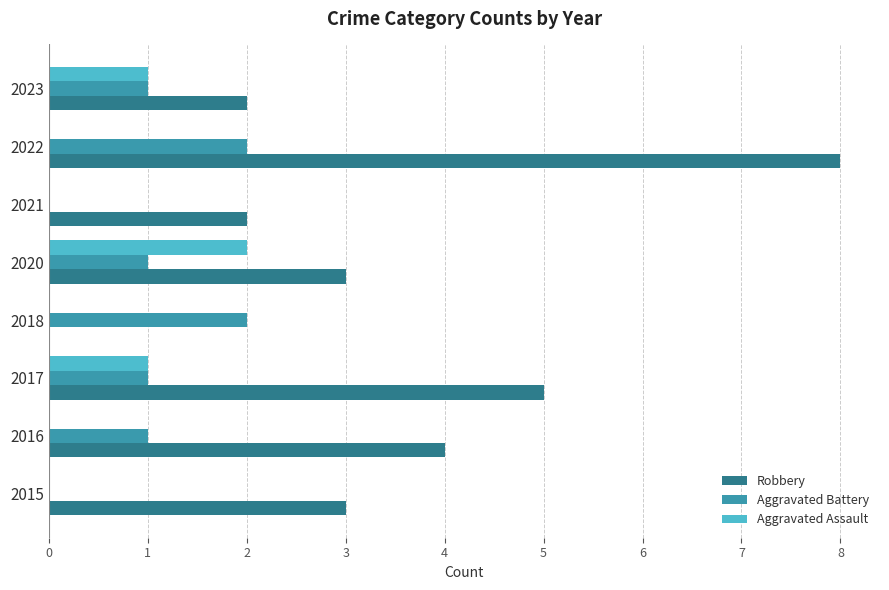

What is the sum of the Robbery values at 2020 and 2023?

5